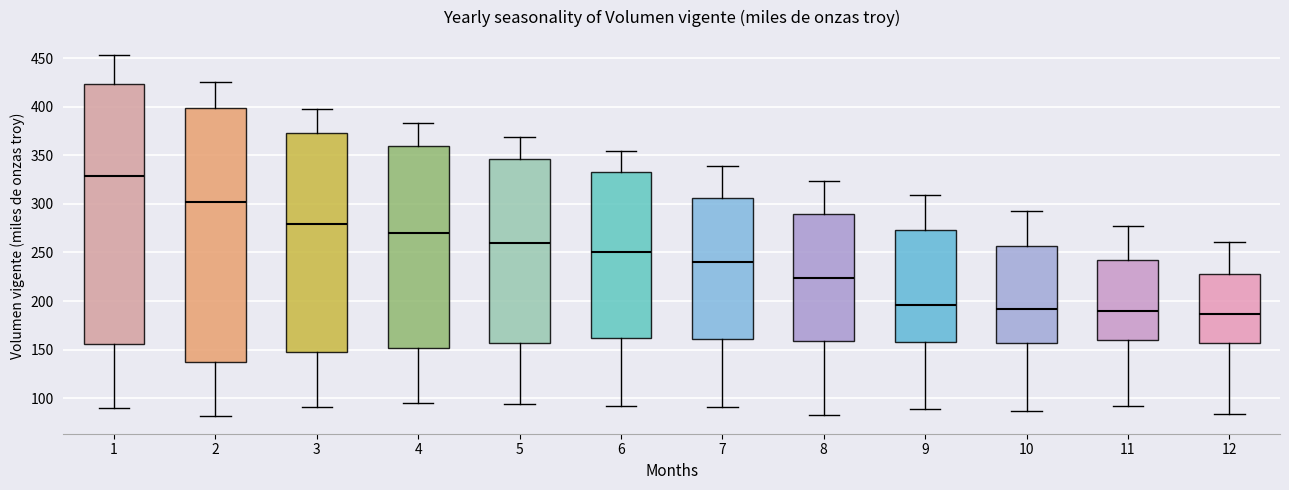

Which box's median line is the highest?

1